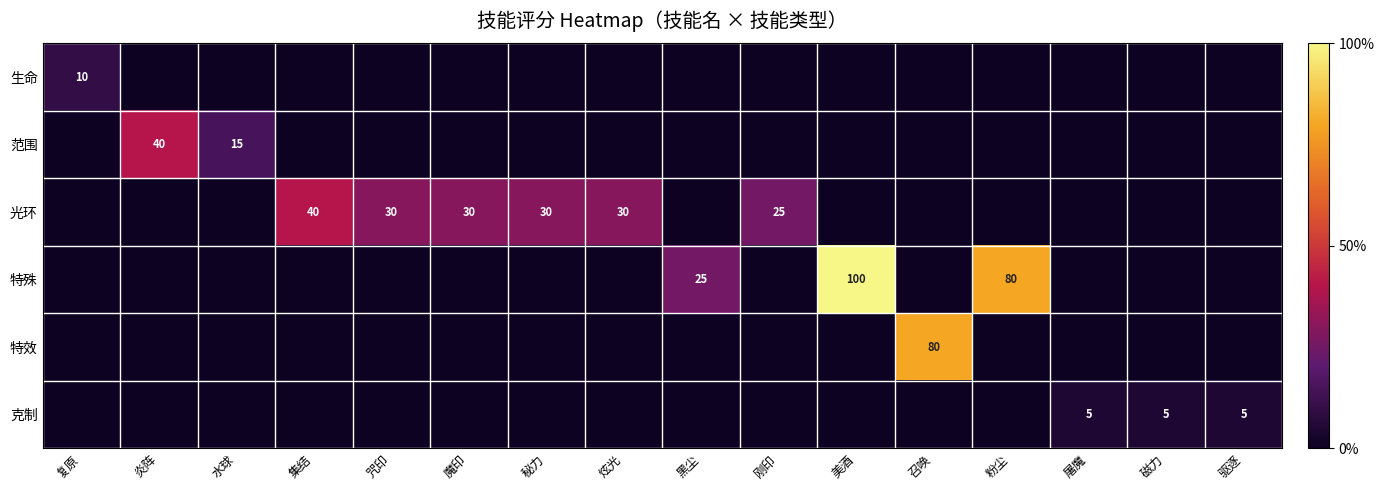

What is the total value across all series at 屠魔?

5